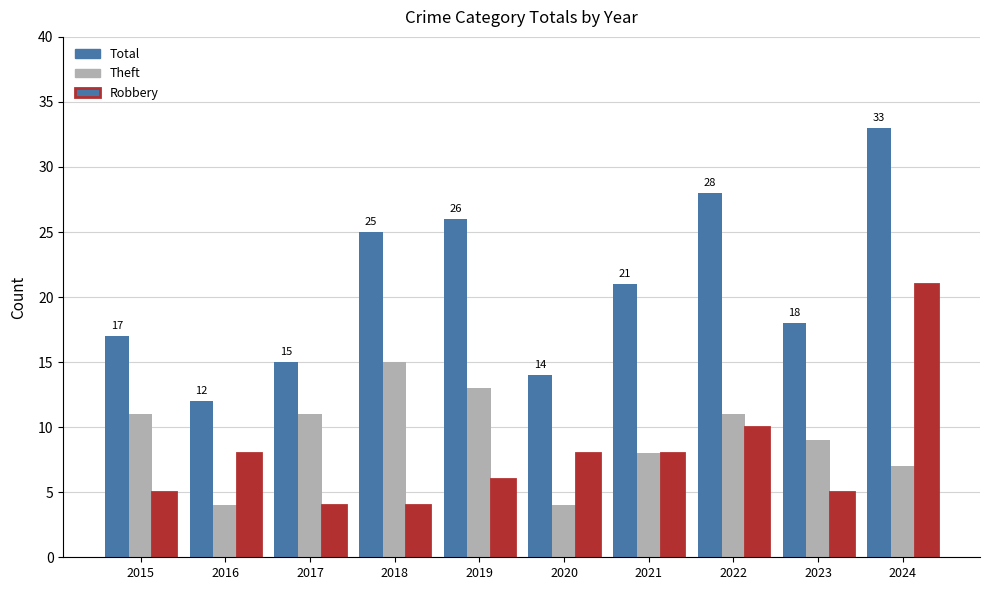

Which category has the lowest value in the Total series?

2016